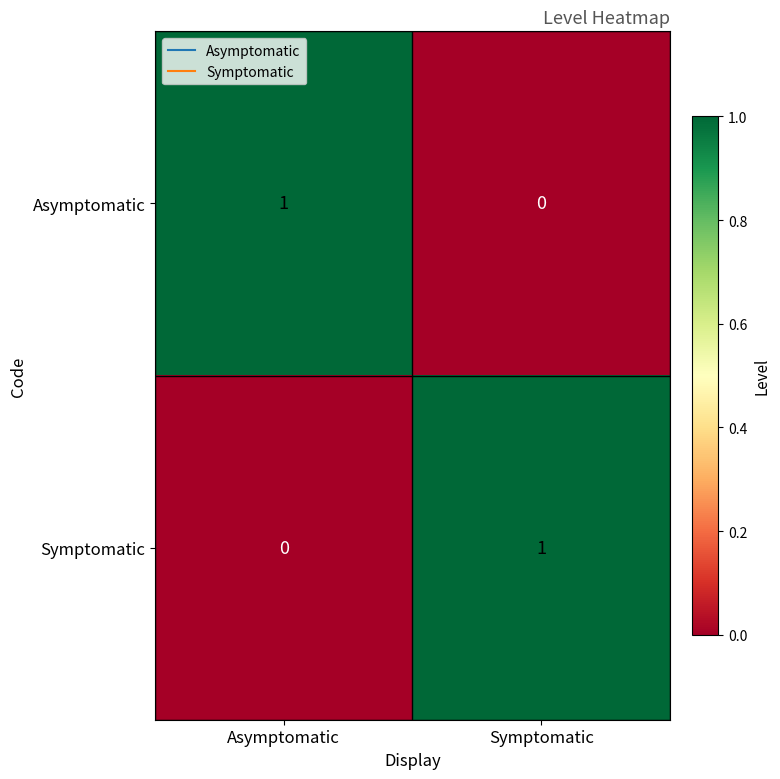

What is the spread (max minus min) of values at Symptomatic?

1